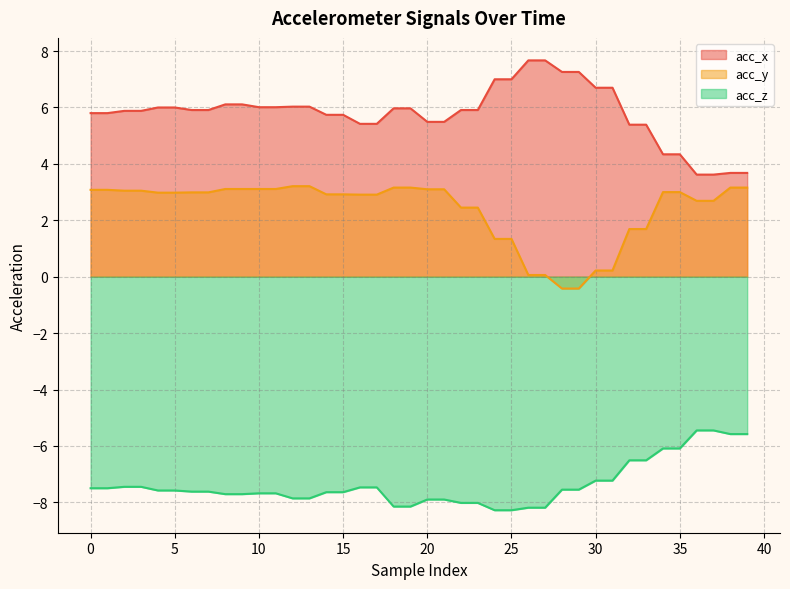

Does the chart have visible grid lines?

Yes